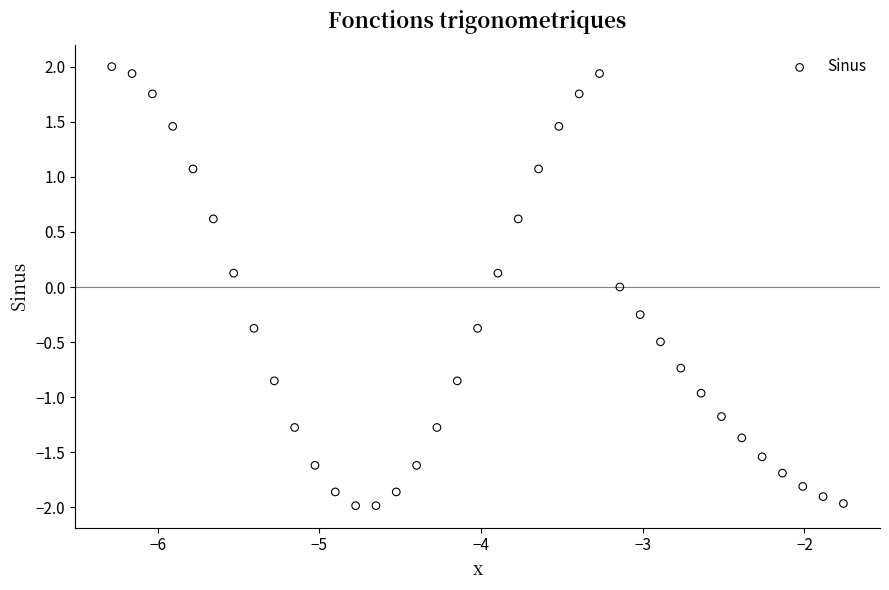

What is the range of Y values (max minus min)?

4.0